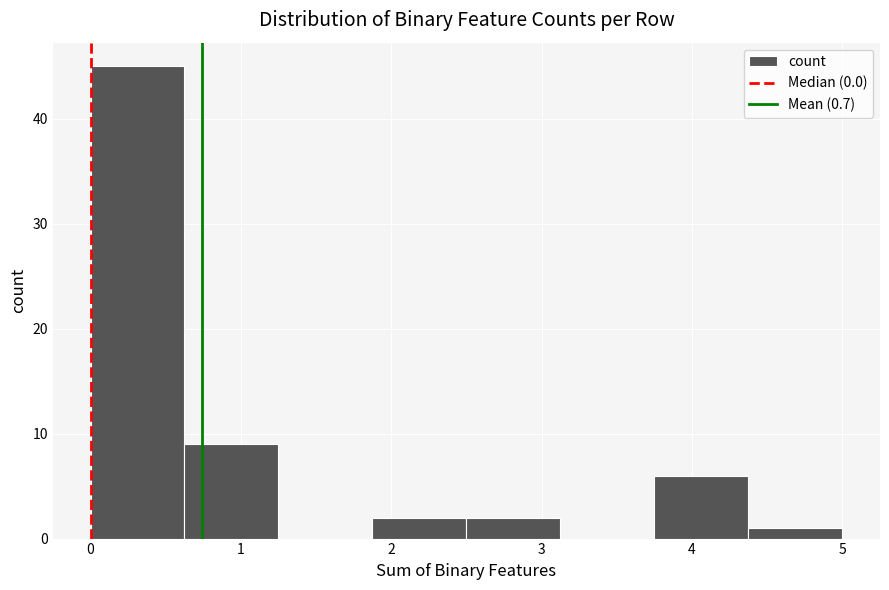

Reading left to right, list every bar in this chart as the range it spans on the x-axis followed by its height. Neither the bar edges nor the heights are printed on the chart, so give them approximately, as read against the axes.

0.0 to 0.6: 45
0.6 to 1.3: 9
1.3 to 1.9: 0
1.9 to 2.5: 2
2.5 to 3.1: 2
3.1 to 3.8: 0
3.8 to 4.4: 6
4.4 to 5.0: 1